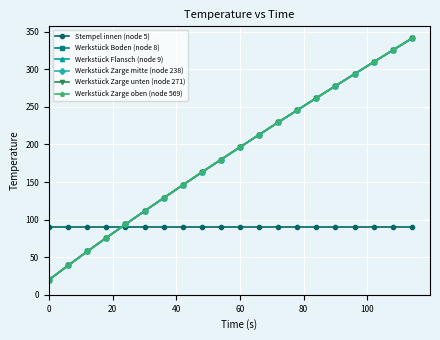

Is this an area chart (filled region under the line)?

No